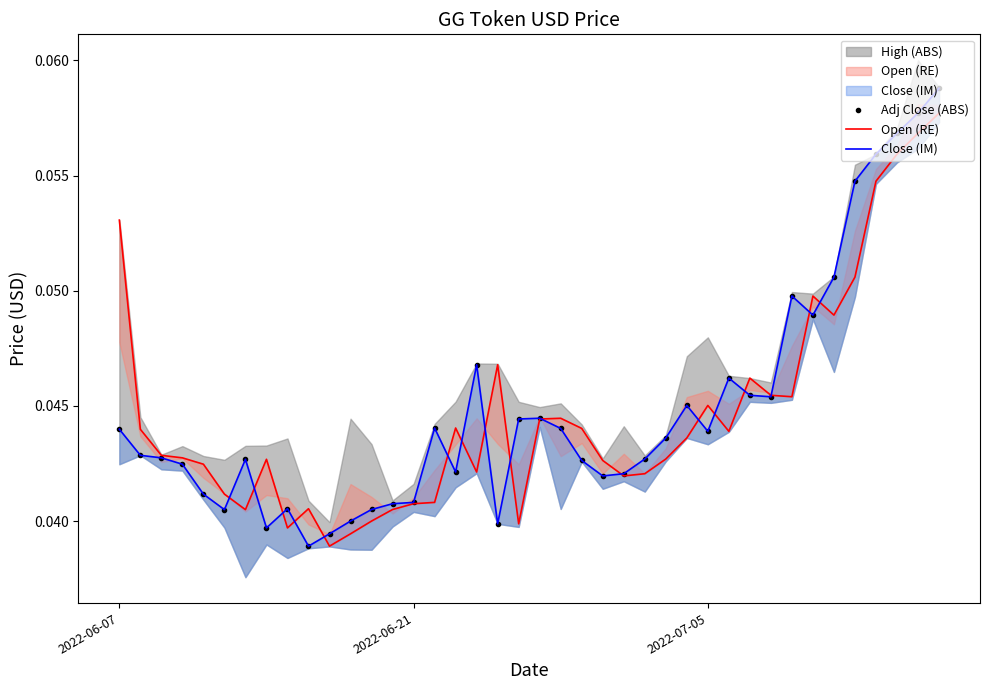

Reading left to right, list all the values displayed in this chart.

Adj Close (ABS): 0.0	0.0	0.0	0.0	0.0	0.0	0.0	0.0	0.0	0.0	0.0	0.0	0.0	0.0	0.0	0.0	0.0	0.0	0.0	0.0	0.0	0.0	0.0	0.0	0.0	0.0	0.0	0.0	0.0	0.0	0.0	0.0	0.0	0.0	0.1	0.1	0.1	0.1	0.1	0.1
Open (RE): 0.1	0.0	0.0	0.0	0.0	0.0	0.0	0.0	0.0	0.0	0.0	0.0	0.0	0.0	0.0	0.0	0.0	0.0	0.0	0.0	0.0	0.0	0.0	0.0	0.0	0.0	0.0	0.0	0.0	0.0	0.0	0.0	0.0	0.0	0.0	0.1	0.1	0.1	0.1	0.1
Close (IM): 0.0	0.0	0.0	0.0	0.0	0.0	0.0	0.0	0.0	0.0	0.0	0.0	0.0	0.0	0.0	0.0	0.0	0.0	0.0	0.0	0.0	0.0	0.0	0.0	0.0	0.0	0.0	0.0	0.0	0.0	0.0	0.0	0.0	0.0	0.1	0.1	0.1	0.1	0.1	0.1